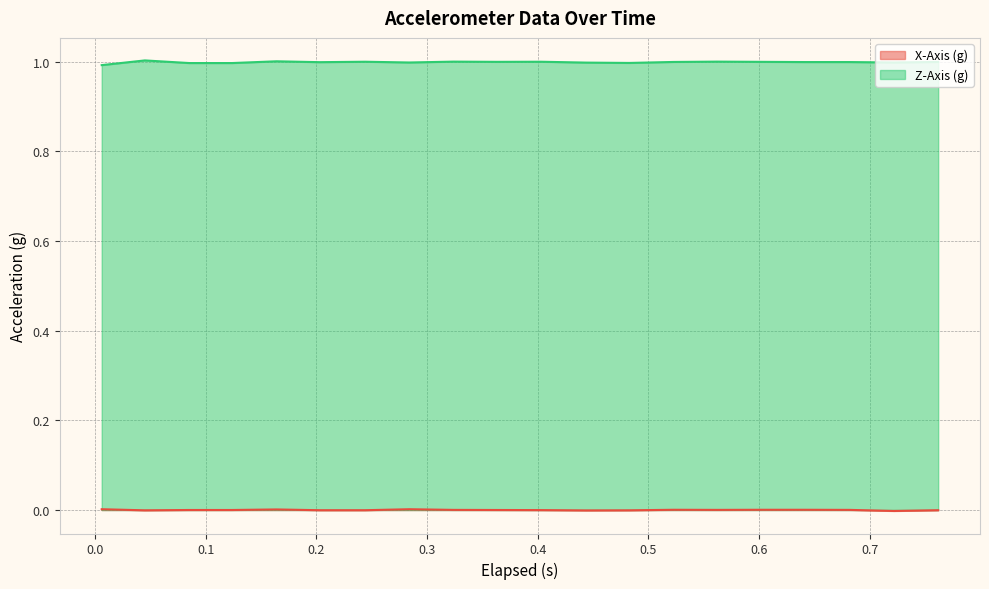

Which category has the lowest value across all series?

0.722